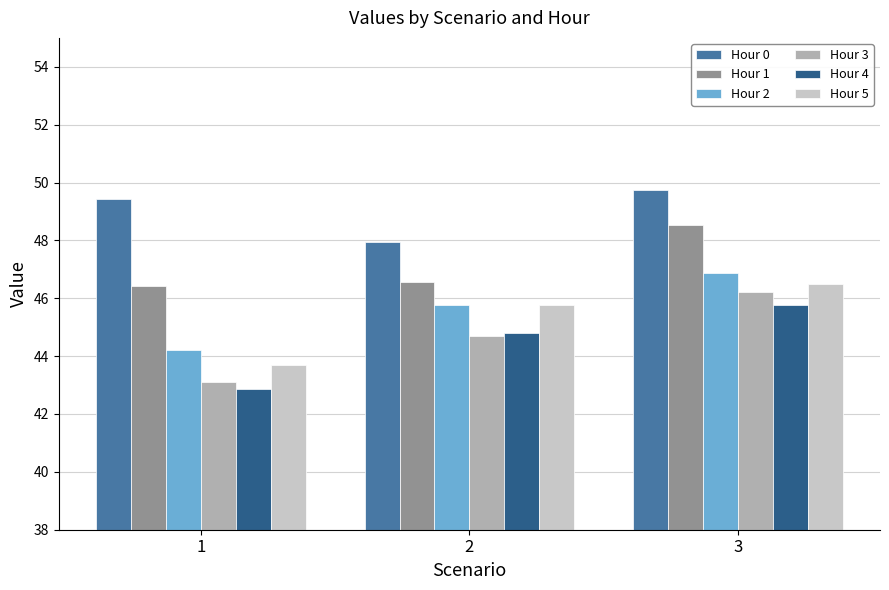

How many bars are there in each group?

6